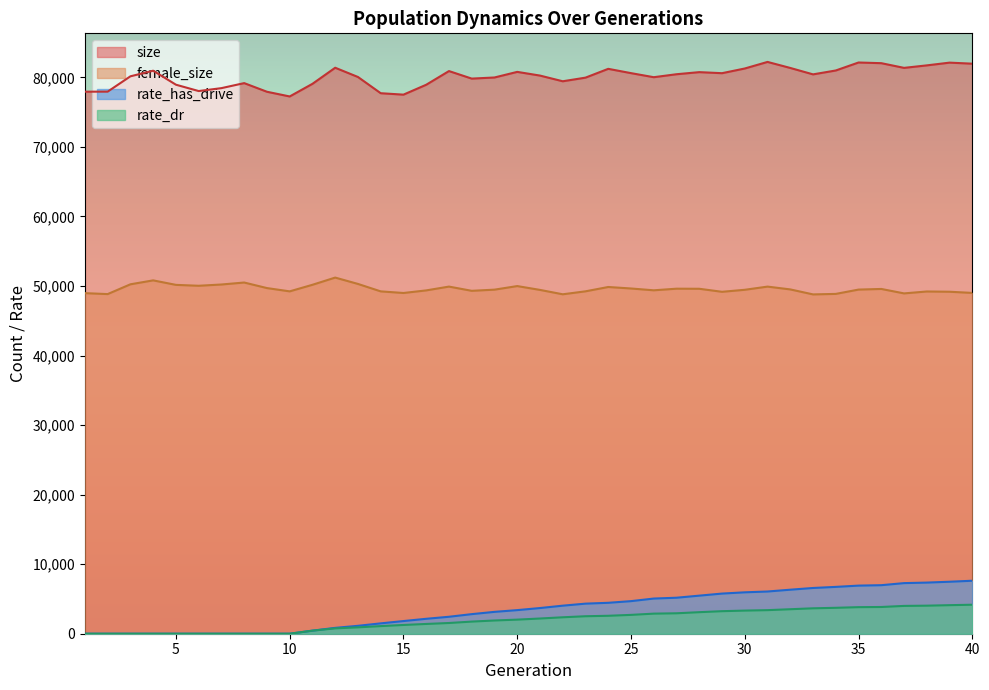

Reading left to right, extract all data points from this chart.

size: 77947.0	77951.0	80155.0	80963.0	78950.0	78036.0	78455.0	79177.0	77936.0	77259.0	79075.0	81389.0	80059.0	77725.0	77520.0	78943.0	80910.0	79826.0	79987.0	80793.0	80262.0	79443.0	79965.0	81231.0	80613.0	80028.0	80455.0	80756.0	80605.0	81280.0	82225.0	81358.0	80435.0	80995.0	82142.0	82045.0	81370.0	81728.0	82123.0	81972.0
female_size: 48976.0	48840.0	50247.0	50812.0	50165.0	50037.0	50218.0	50503.0	49705.0	49232.0	50177.0	51213.0	50300.0	49230.0	48998.0	49370.0	49918.0	49310.0	49477.0	49992.0	49441.0	48811.0	49237.0	49860.0	49645.0	49384.0	49616.0	49604.0	49169.0	49458.0	49915.0	49512.0	48794.0	48867.0	49487.0	49578.0	48939.0	49214.0	49177.0	49008.0
rate_has_drive: 0.0	0.0	0.0	0.0	0.0	0.0	0.0	0.0	0.0	0.0	441.7	843.8	1137.0	1489.7	1821.4	2146.7	2437.7	2815.7	3143.0	3393.2	3692.5	4032.9	4325.2	4446.1	4685.1	5057.2	5176.4	5475.4	5772.6	5953.6	6070.5	6330.3	6577.4	6735.4	6918.5	6978.8	7277.1	7353.2	7475.7	7619.7
rate_dr: 0.0	0.0	0.0	0.0	0.0	0.0	0.0	0.0	0.0	0.0	441.7	769.2	918.0	1093.6	1258.3	1404.6	1541.7	1743.4	1903.0	2027.1	2186.6	2363.1	2514.0	2580.2	2709.4	2888.5	2938.3	3098.1	3240.7	3326.6	3390.3	3522.2	3653.5	3726.4	3819.3	3843.8	3999.2	4033.9	4106.0	4169.7